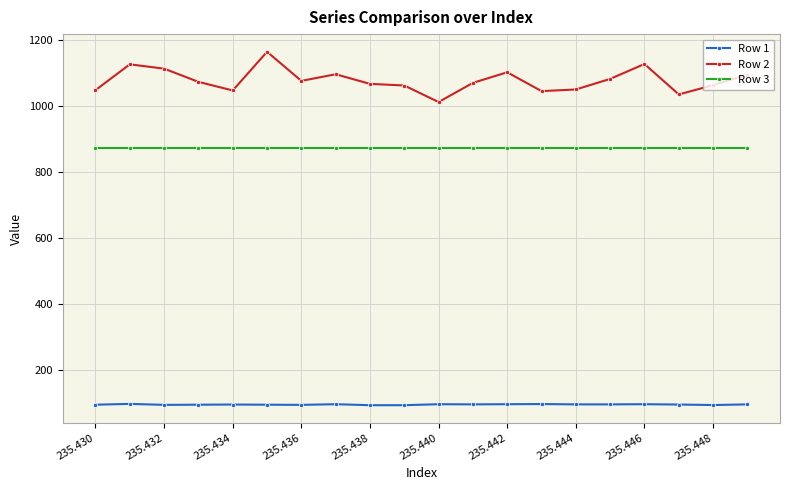

True or false: Row 1 has more than 1 interior local peaks.

True